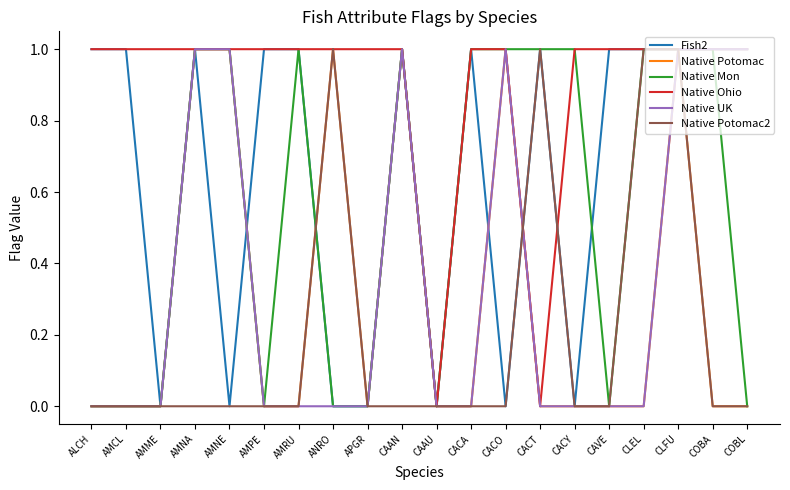

At which category is the sum across all series the highest?

CLFU